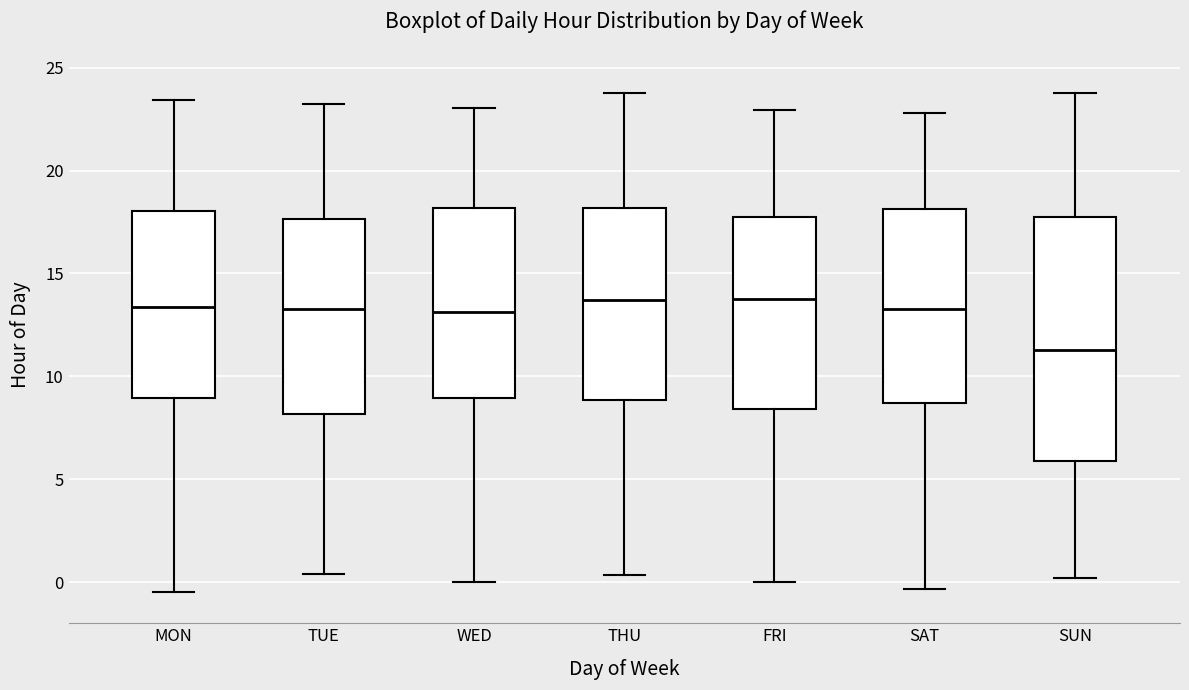

Where does the lower whisker of the box for THU end on the y-axis? The values are not printed on the chart, so give them approximately, as read against the axis.

0.5